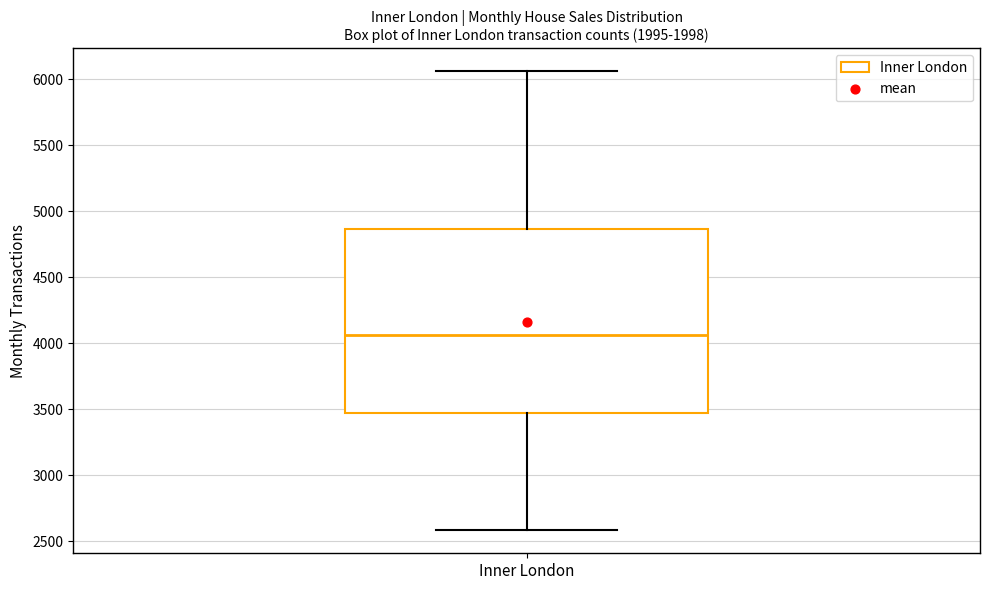

Where is the upper edge of the box for Inner London on the y-axis? The values are not printed on the chart, so give them approximately, as read against the axis.

4850